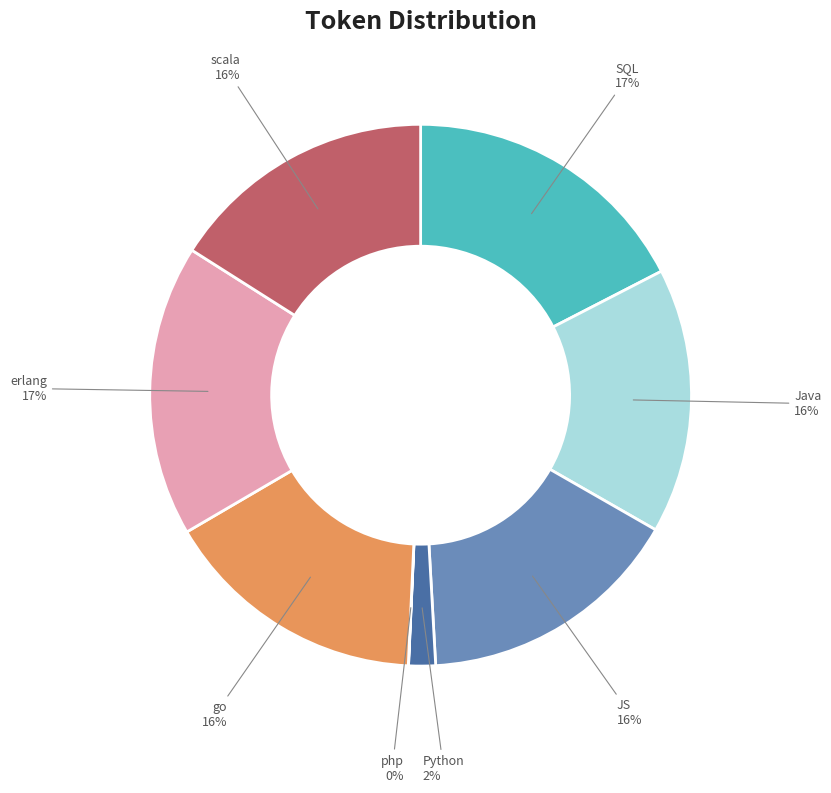

The SQL slice represents 17% of the pie. True or false?

True